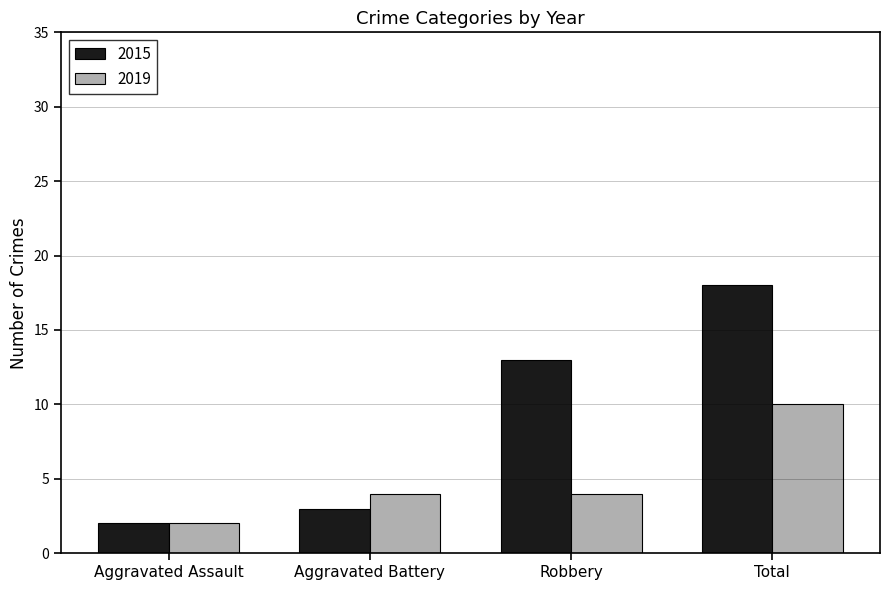

What value does the 2015 series have at Aggravated Battery?

3